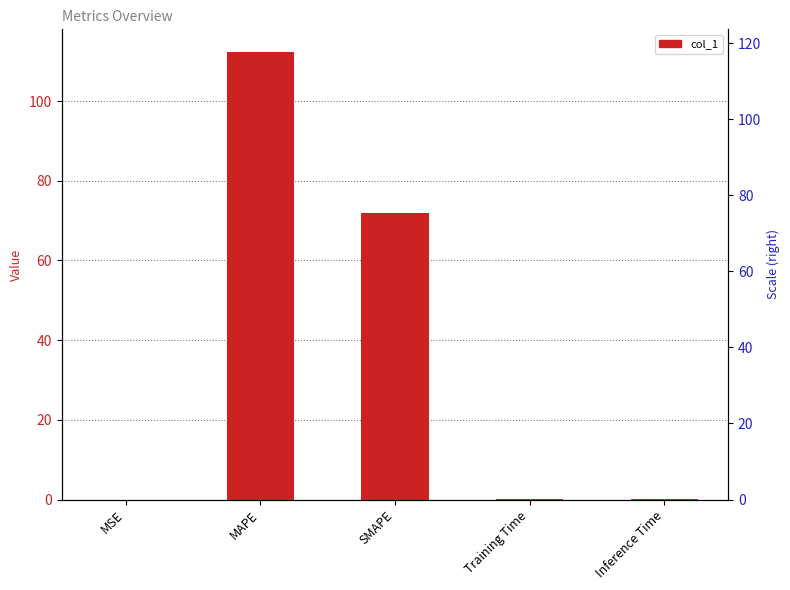

List the labels in order of value, largest first.

MAPE, SMAPE, Inference Time, Training Time, MSE